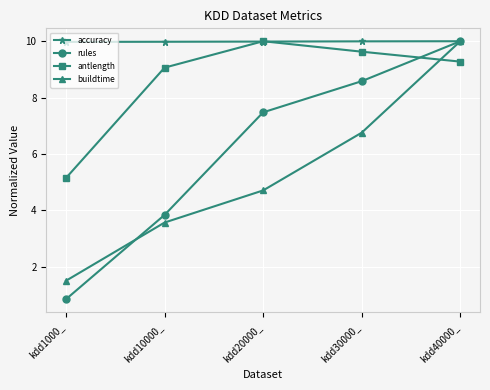

What is the difference between the maximum and minimum values in the buildtime series?

8.5